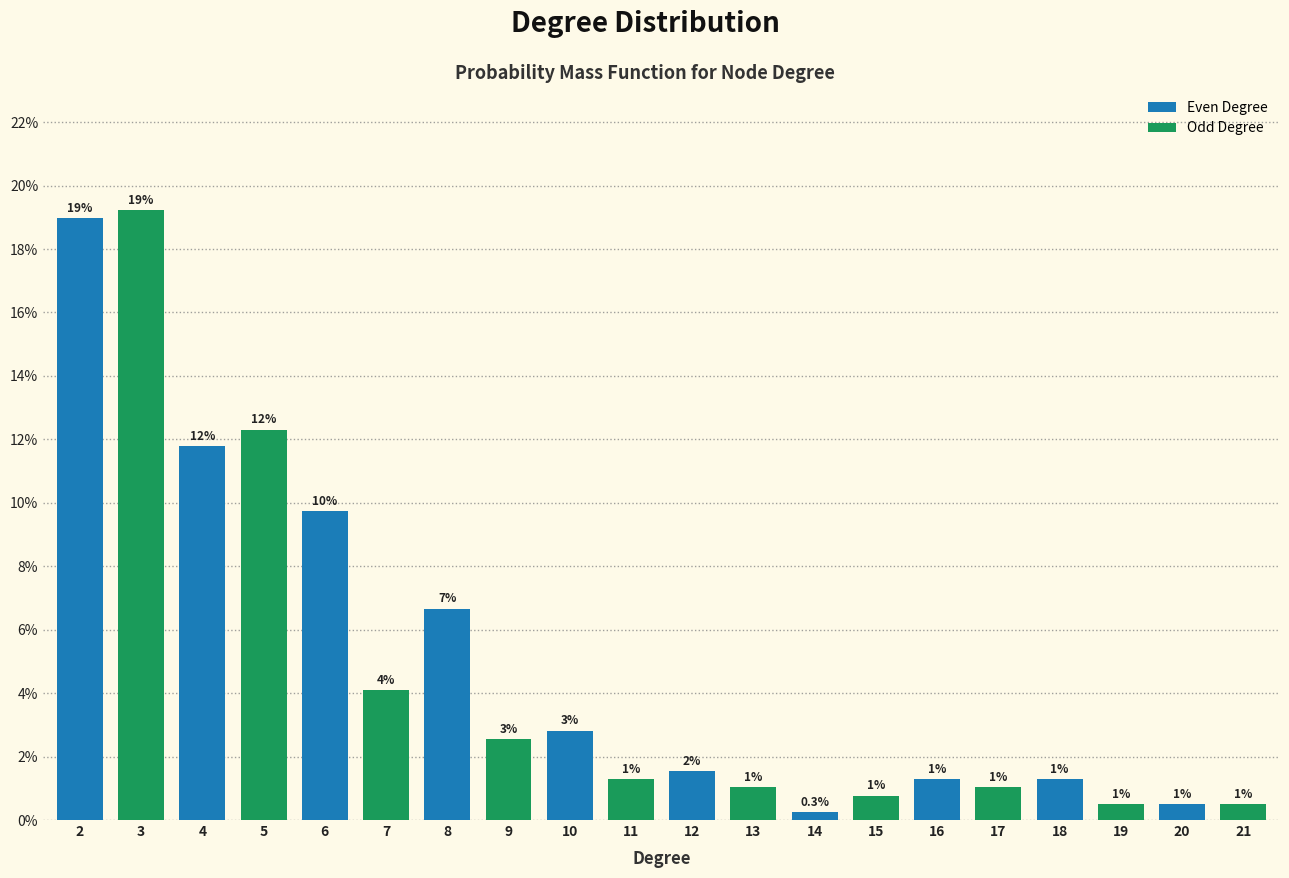

Count the number of data series in this chart.

1